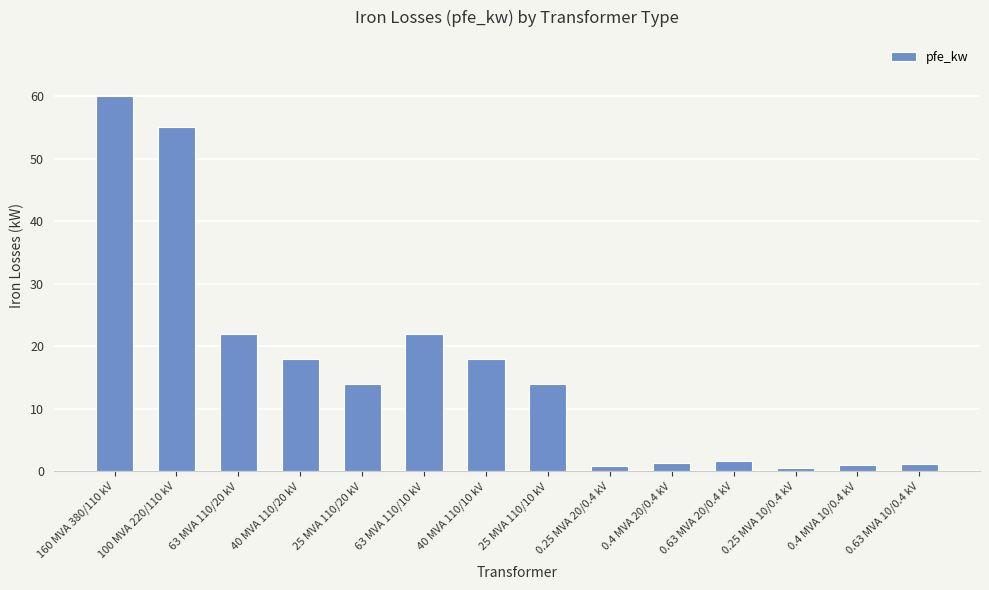

Which category has the highest value across all series?

160 MVA 380/110 kV